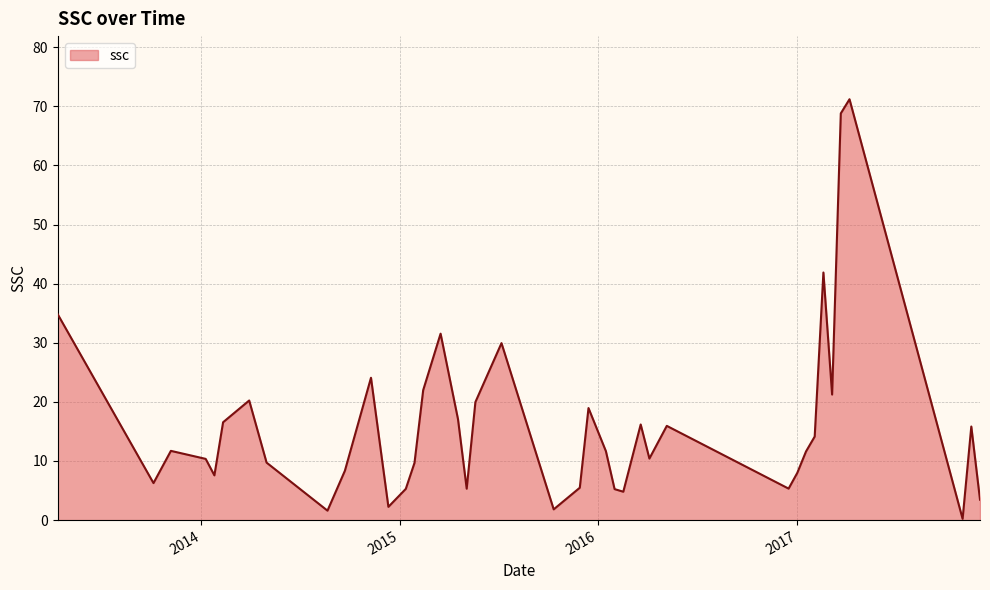

What is the maximum value shown in the chart?

71.2